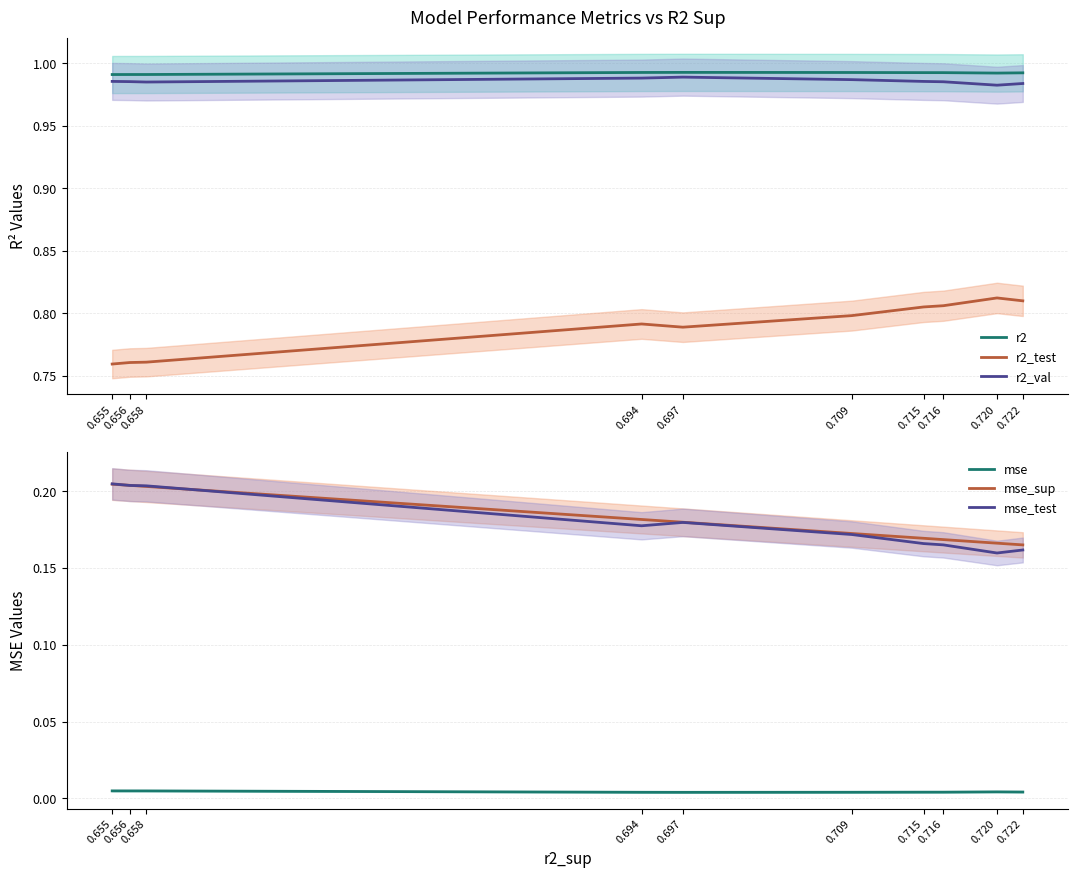

What is the difference between the highest and lowest values at 0.715?

1.0